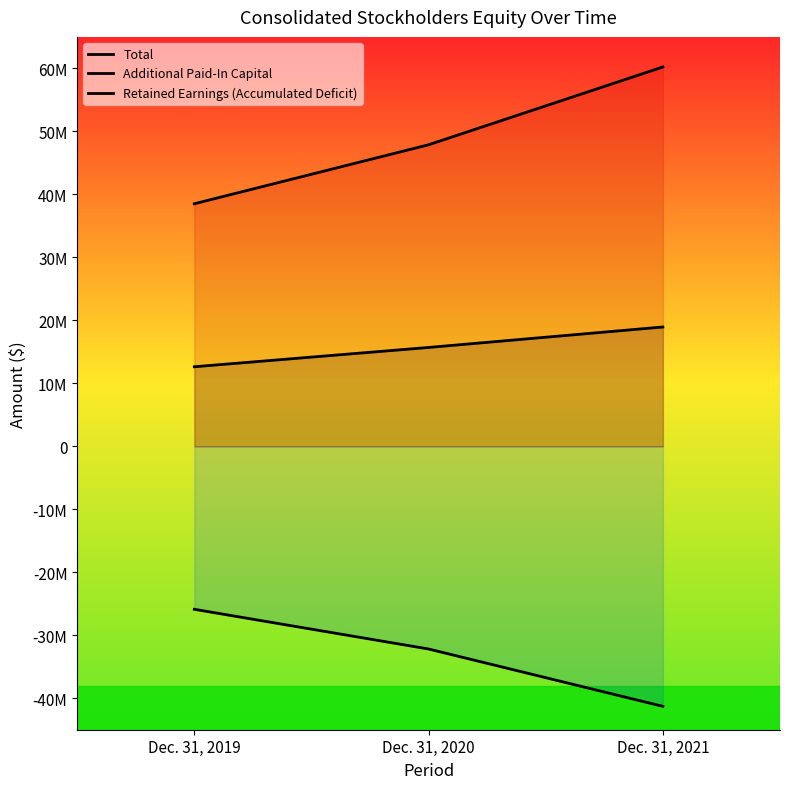

At Dec. 31, 2021, list the series in order from largest to smallest.

Additional Paid-In Capital, Total, Retained Earnings (Accumulated Deficit)